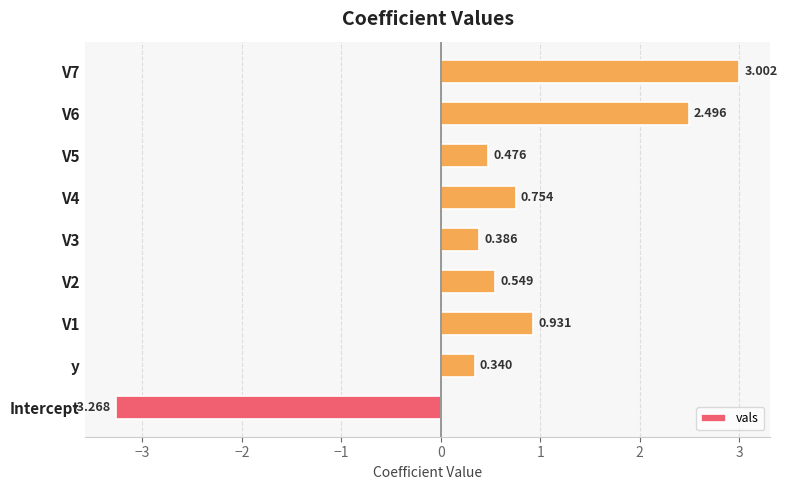

At which label is the value closest to 0?

y